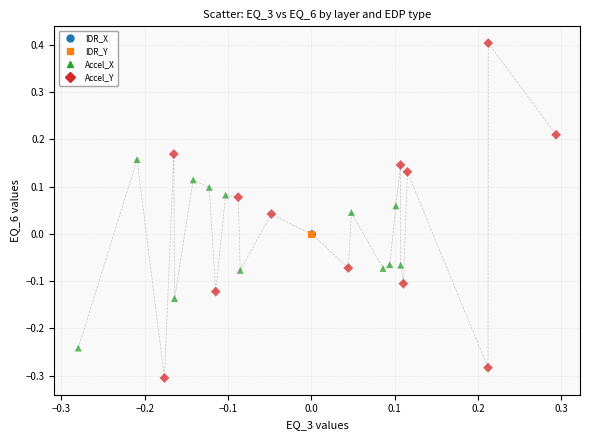

What is the maximum value shown in the chart?

0.4